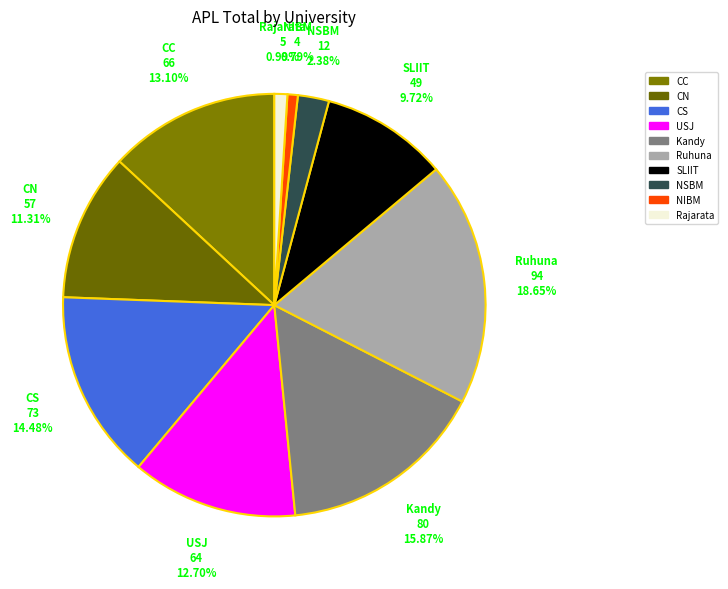

Between CN and CS, which is larger?

CS